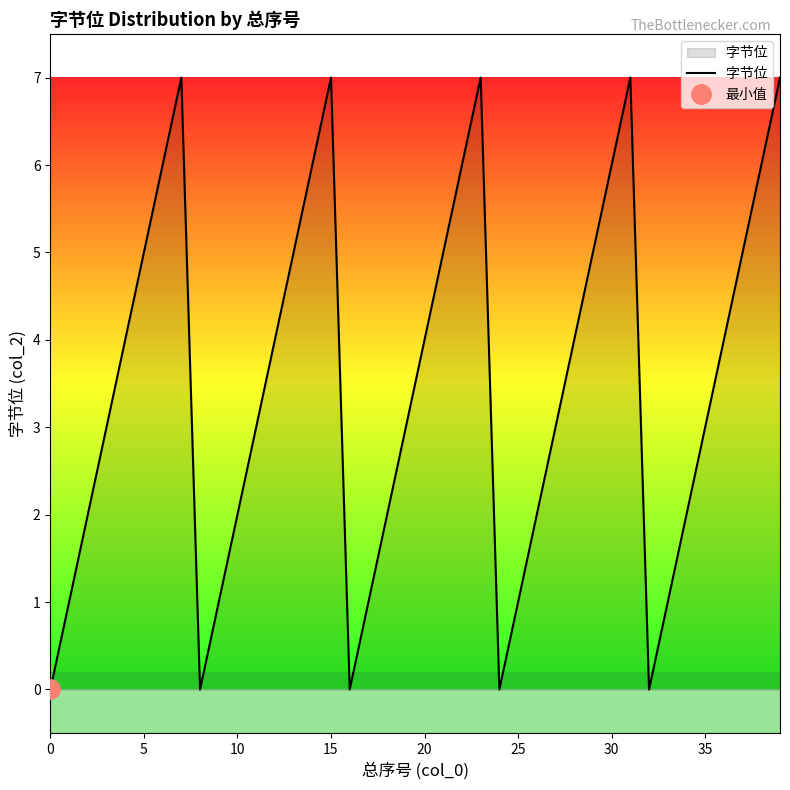

Which has a higher value, 27 or 35?

27